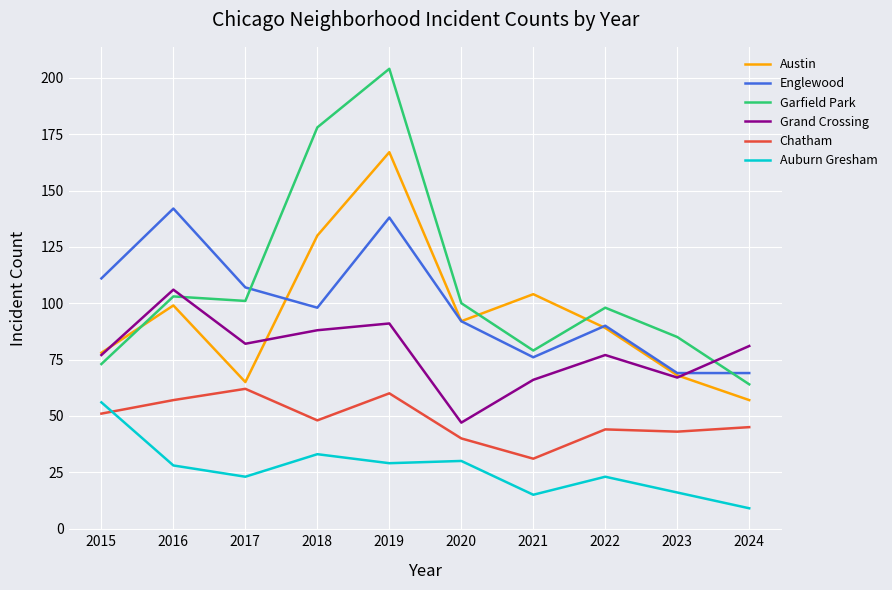

How many interior local valleys does the Austin series have?

2